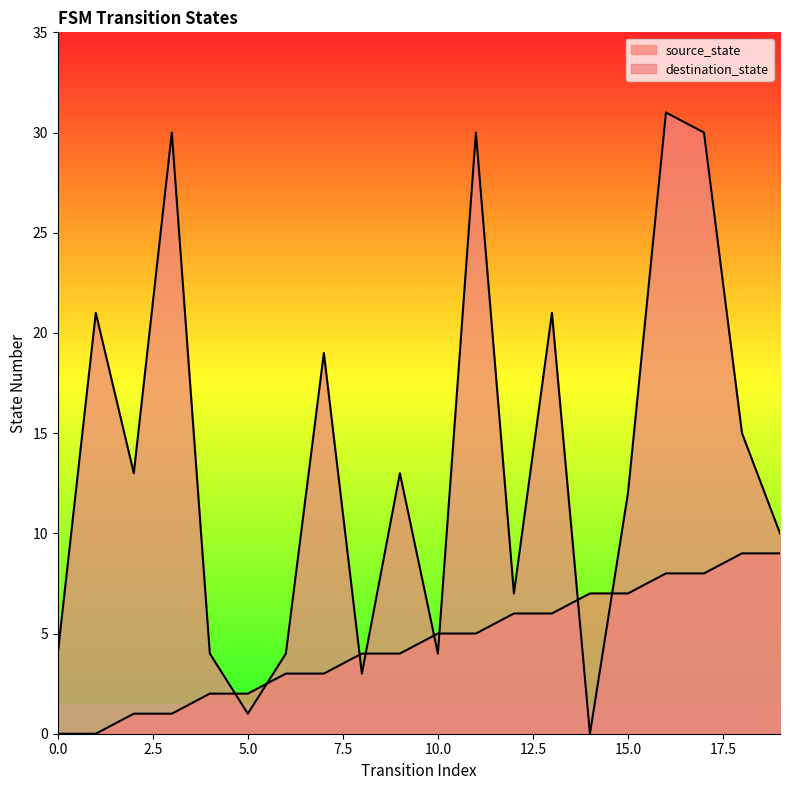

At how many categories does at least one series exceed 19?

6